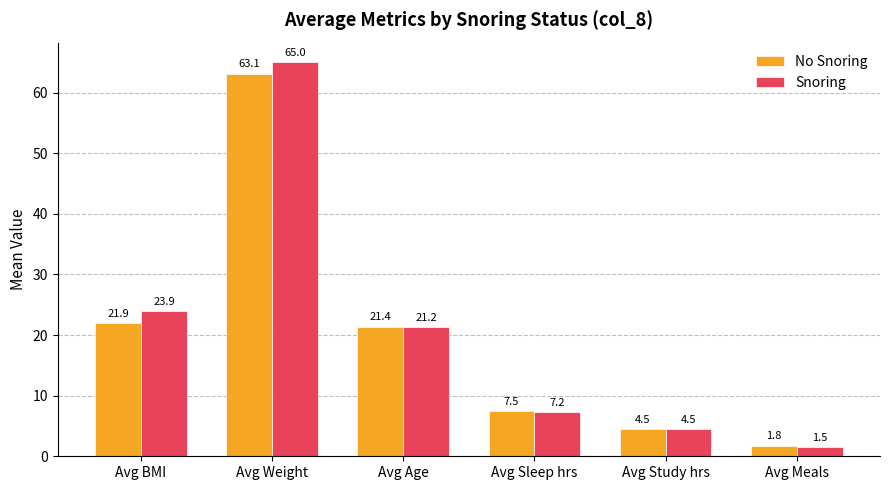

Is the value of No Snoring at Avg Age greater than the value of Snoring at Avg BMI?

No